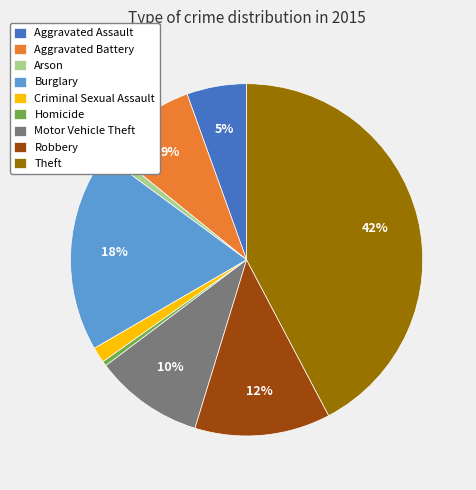

To the nearest percent, what is the combined percentage of Robbery and Burglary?

31%